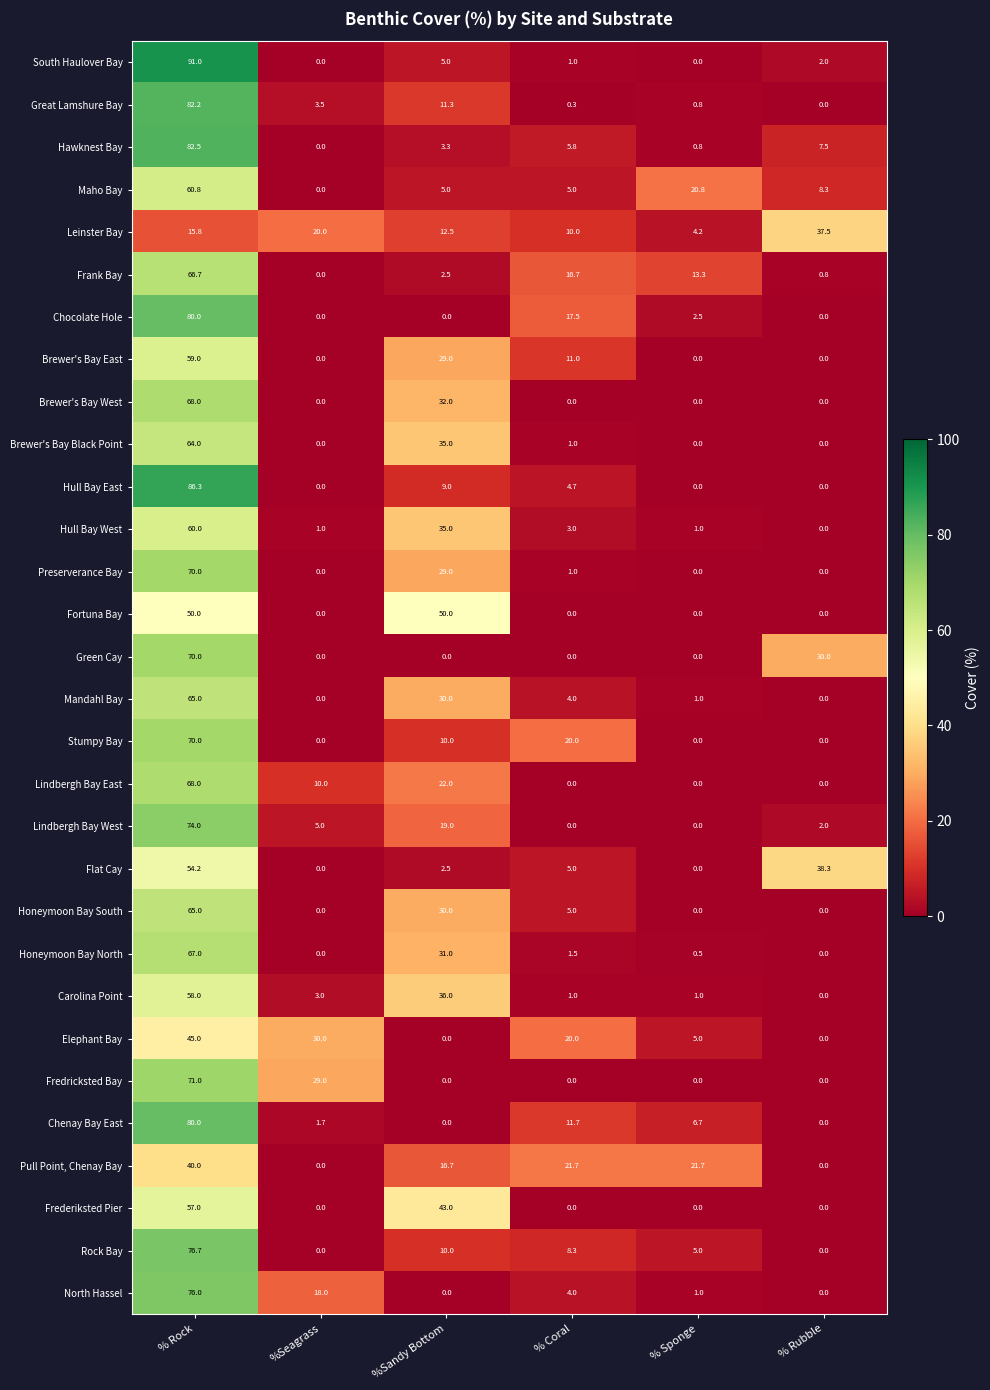

Which series changed the most between %Sandy Bottom and % Coral?

Fortuna Bay